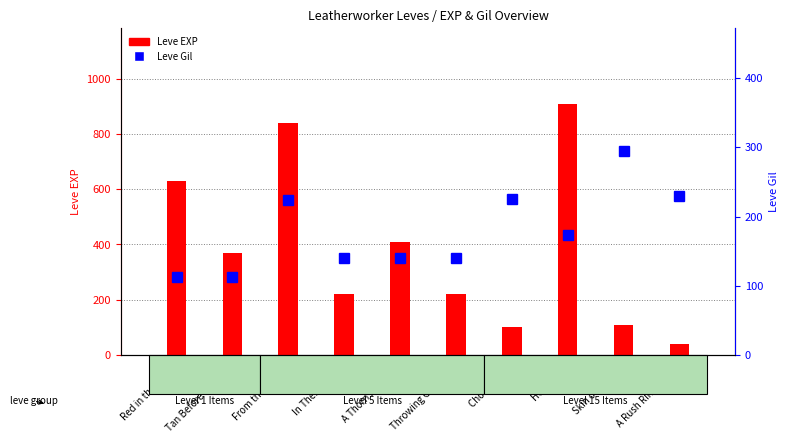

What is the smallest value displayed?

40